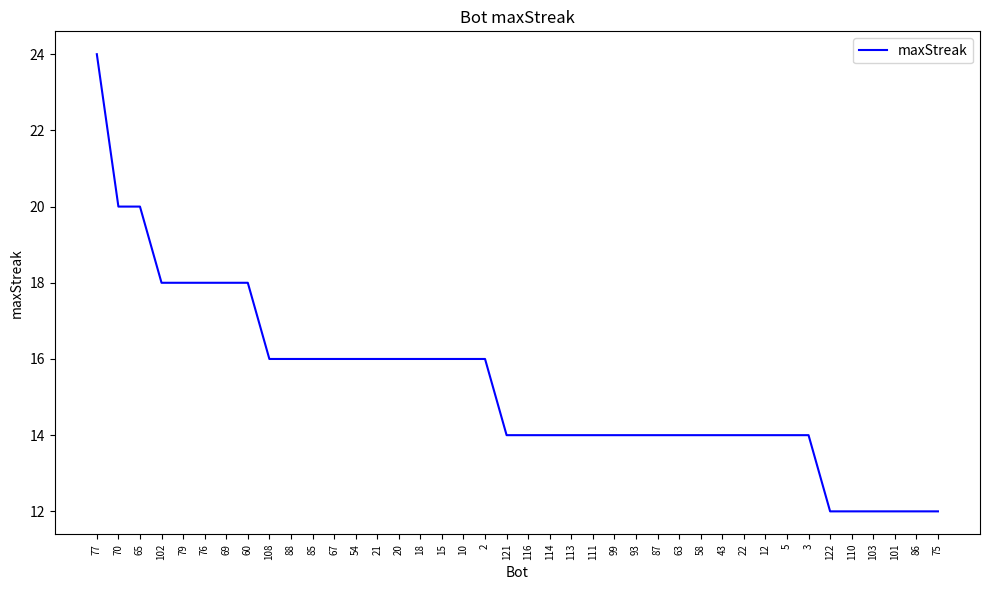

Does the chart display data point markers on the line(s)?

No